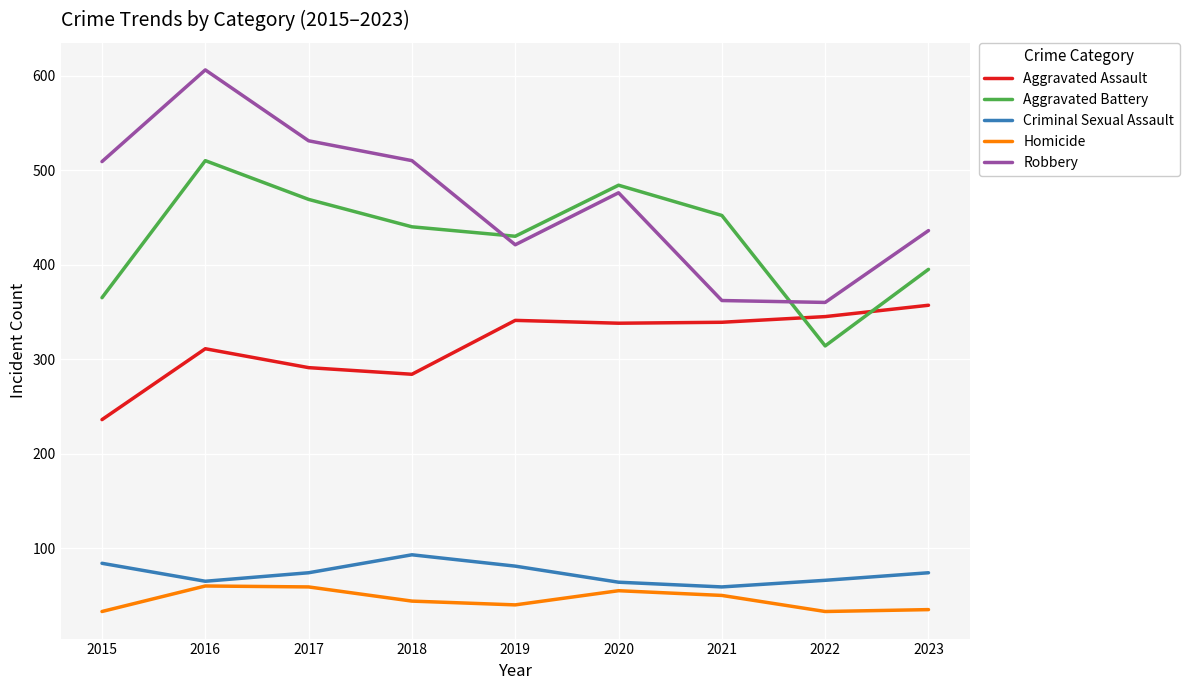

Which series has the largest total across all categories?

Robbery